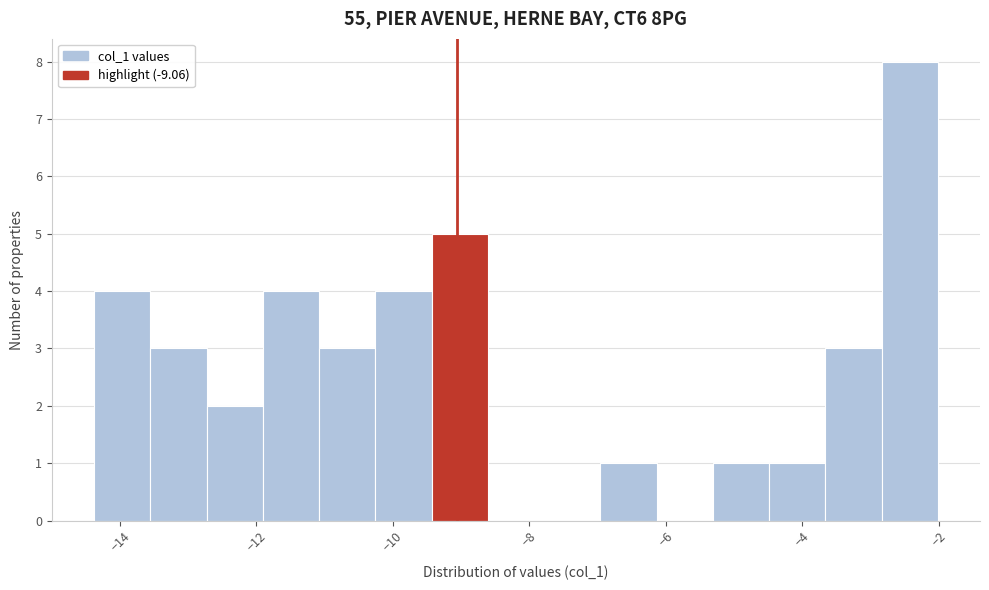

How tall is the bar that spans -9.4 to -8.6 on the x-axis? Neither the bar edges nor the heights are printed on the chart, so give them approximately, as read against the axes.

5